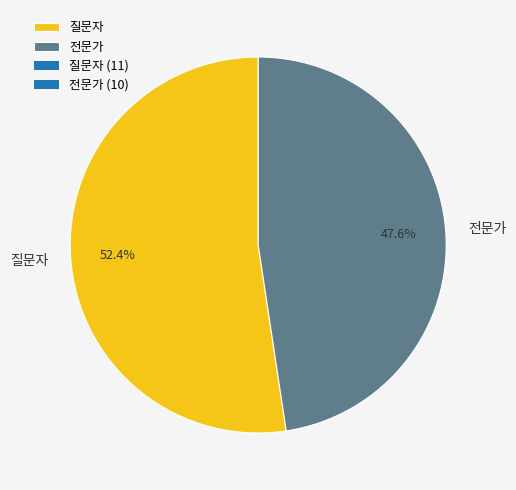

Does 질문자 account for over 50% of the chart?

Yes